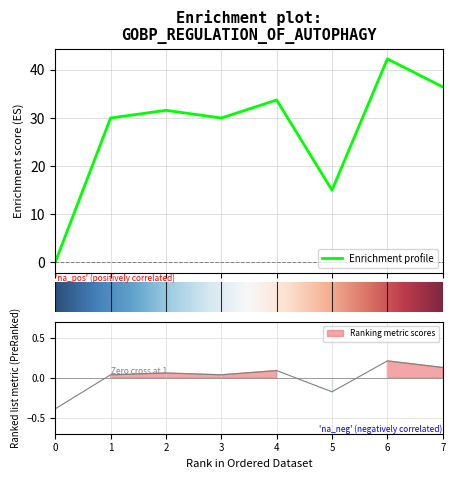

Which label corresponds to the largest value in the chart?

6